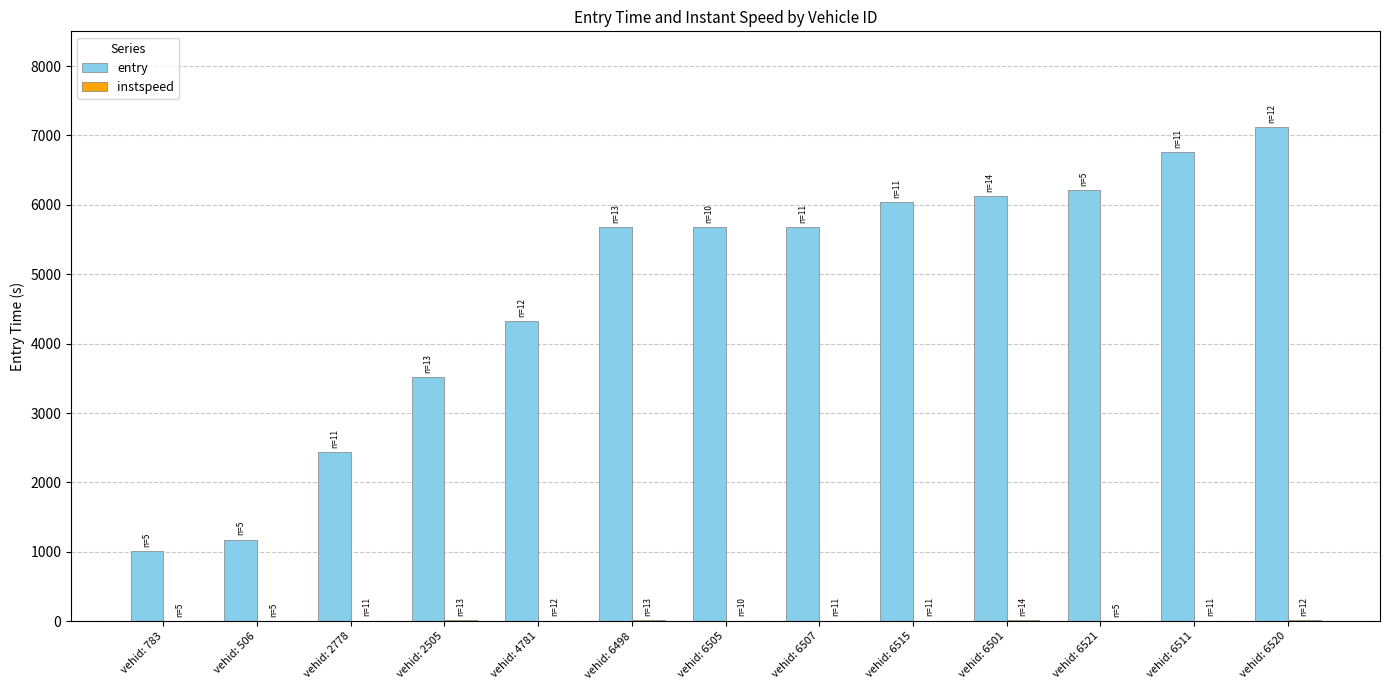

At which category is the sum across all series the highest?

vehid: 6520